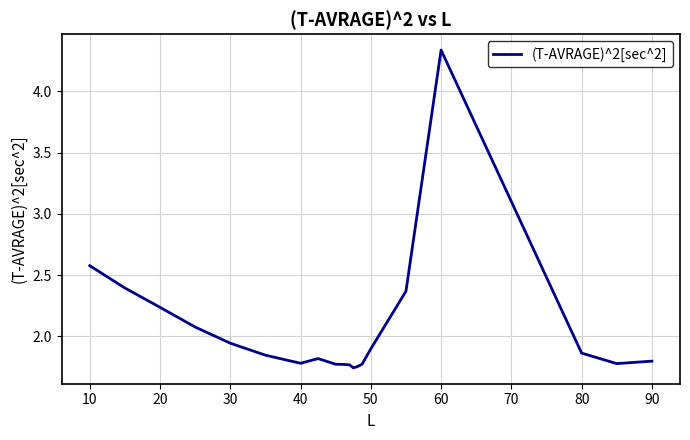

What is the difference between the maximum and minimum values?

2.6